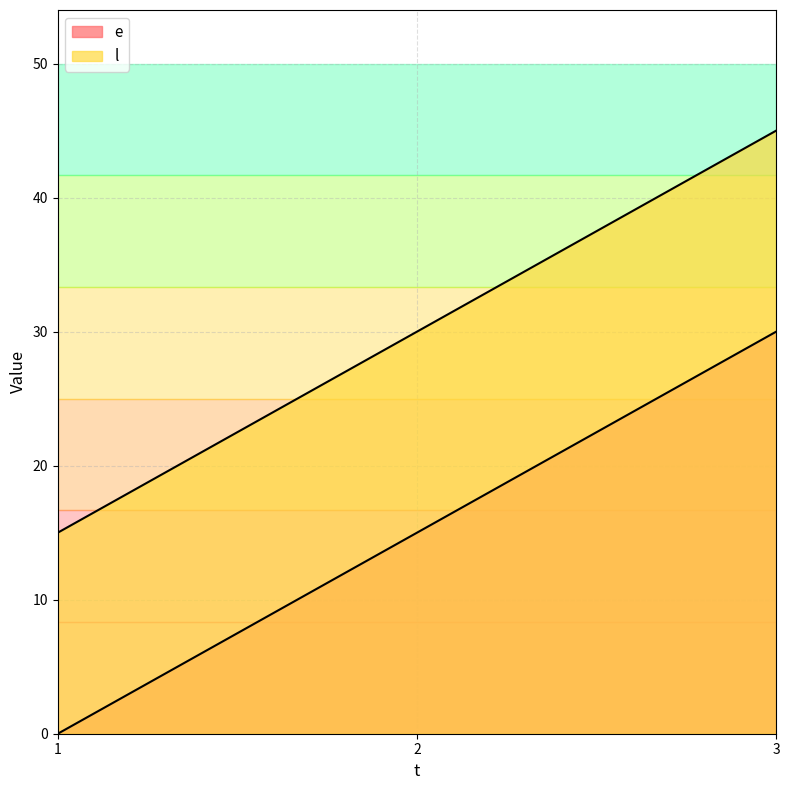

Where does the e series first go above 15?

3